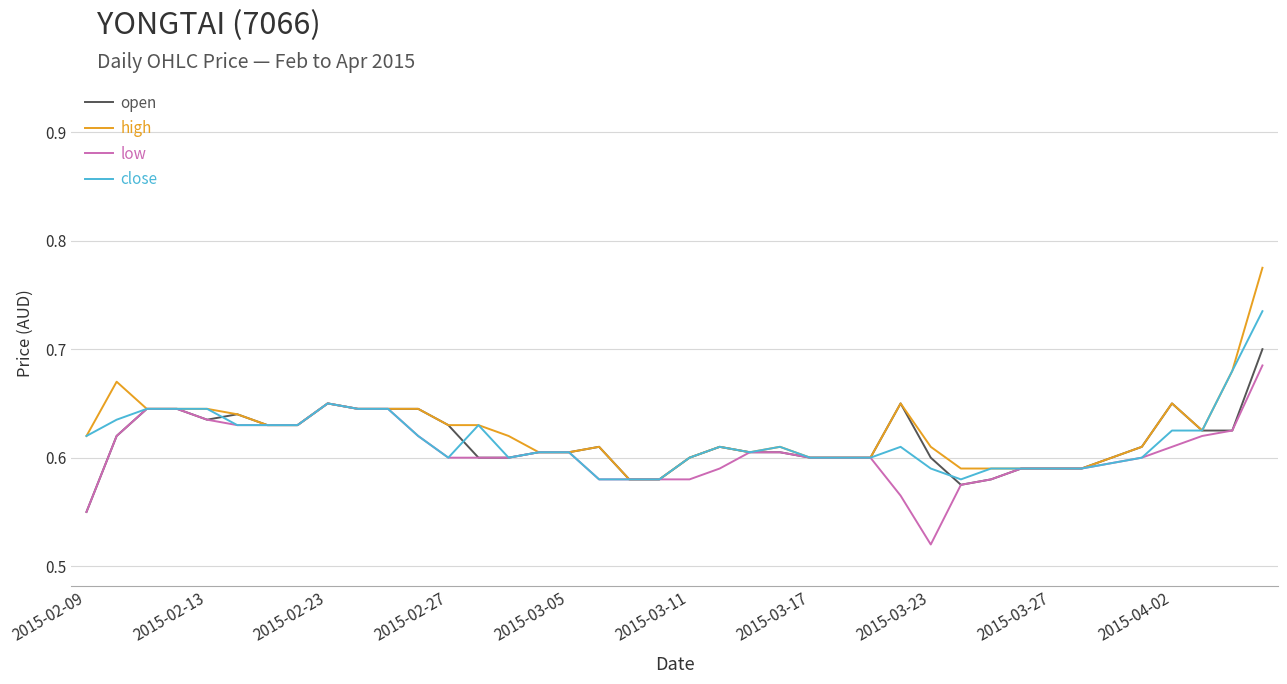

List the series in order of their peak value, highest first.

high, close, open, low